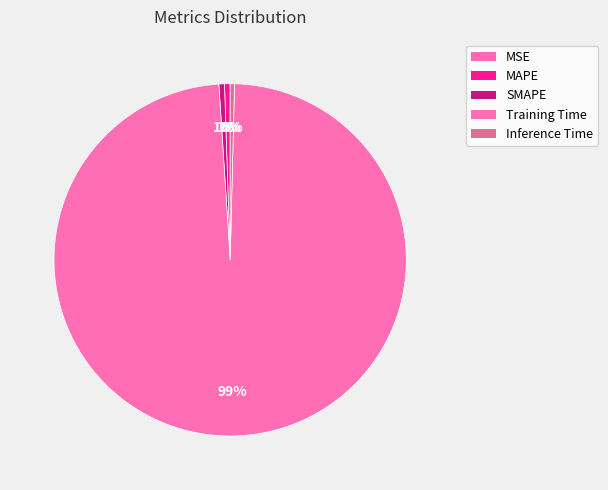

To the nearest percent, what is the combined percentage of Training Time and Inference Time?

99%